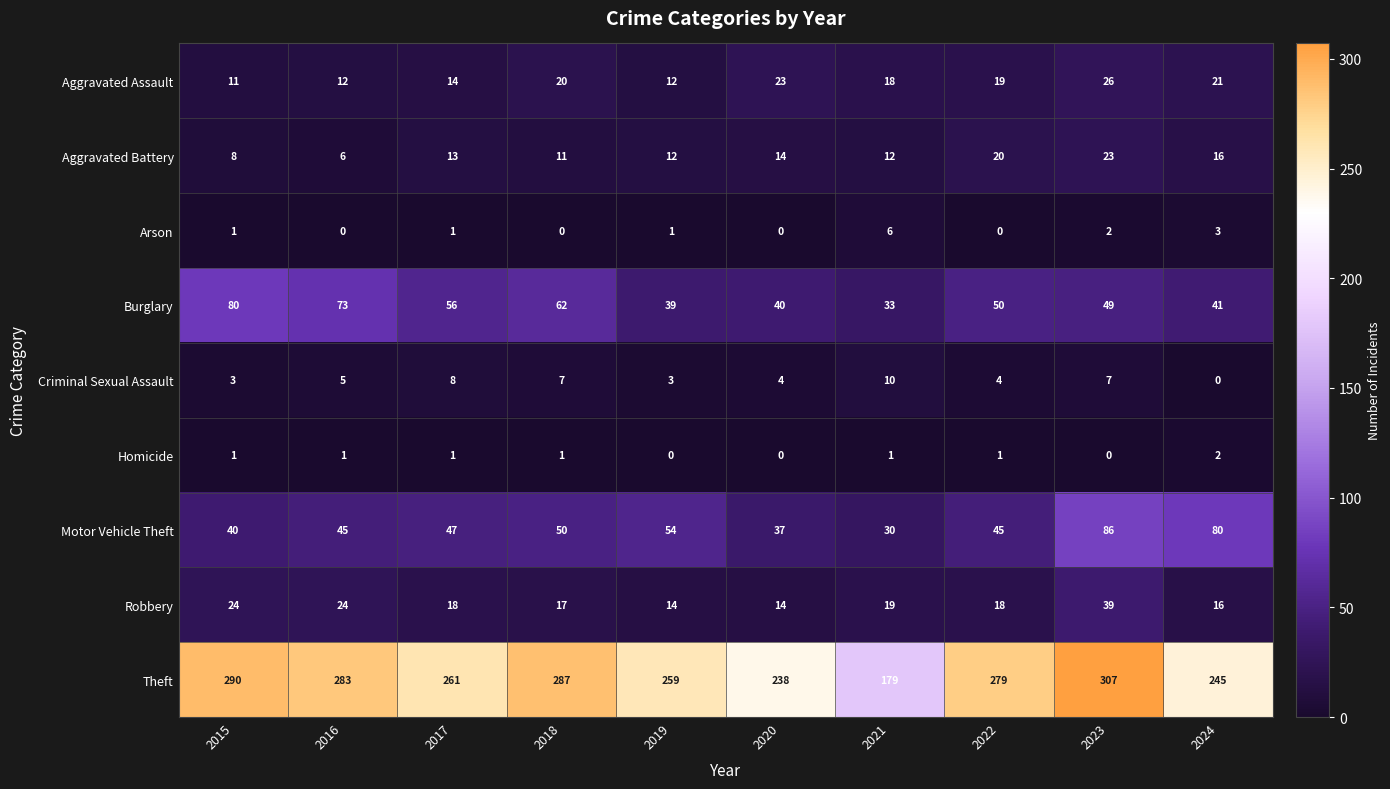

What is the average value of the Aggravated Assault series?

18